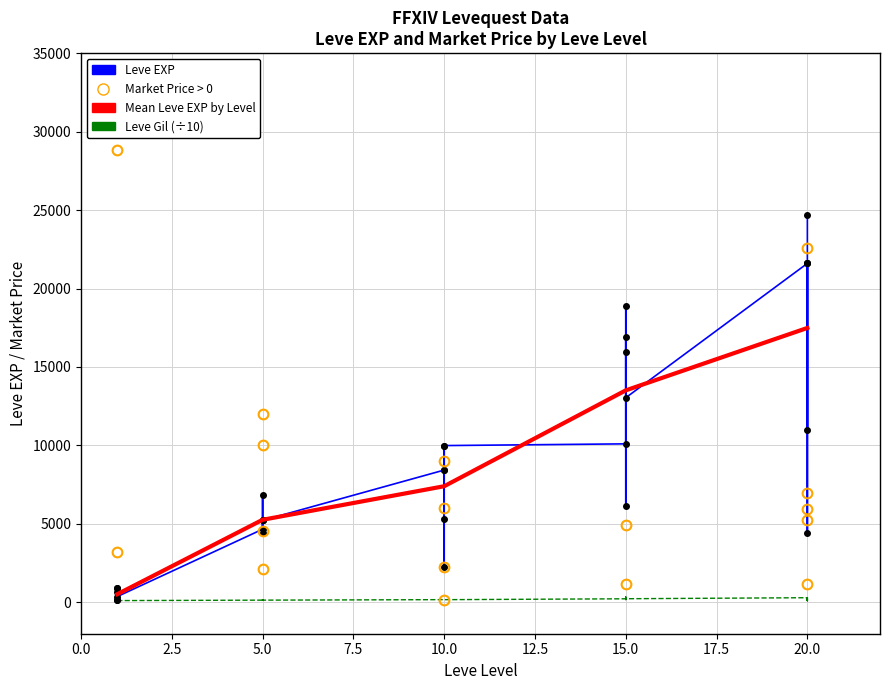

Where is the first local minimum for Leve Gil?

5